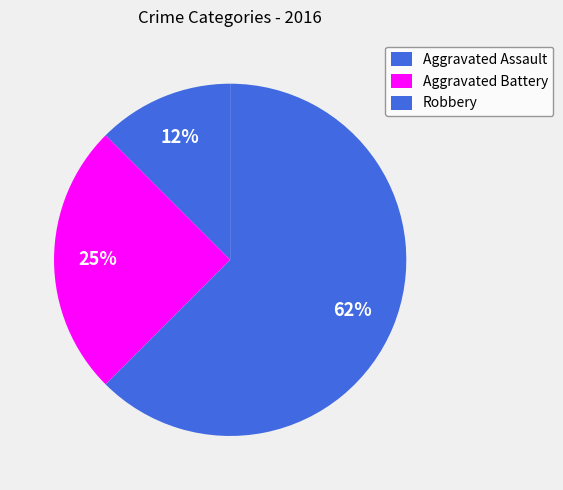

Count the number of slices in the pie.

3